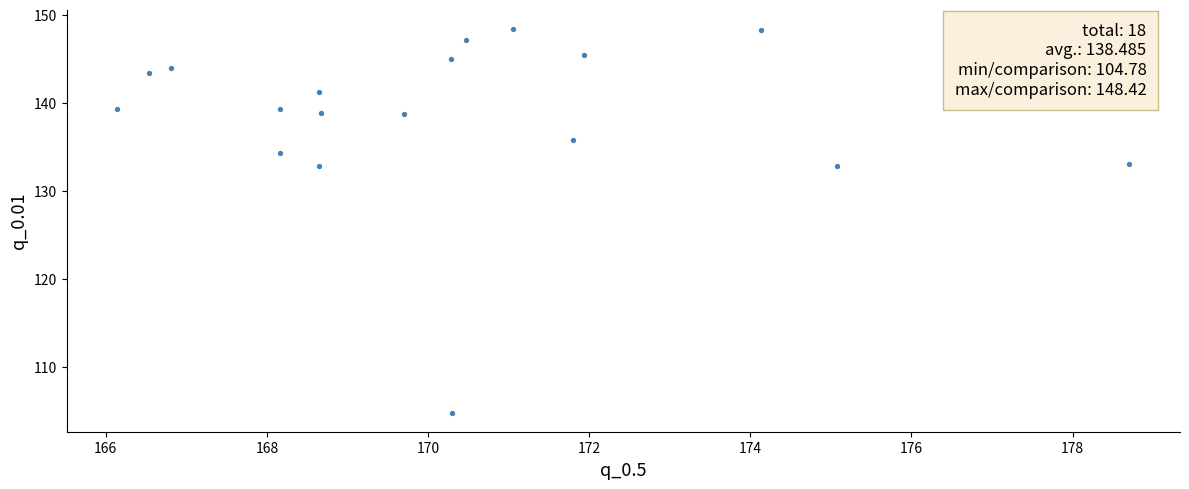

What is the range of X values (max minus min)?

12.6